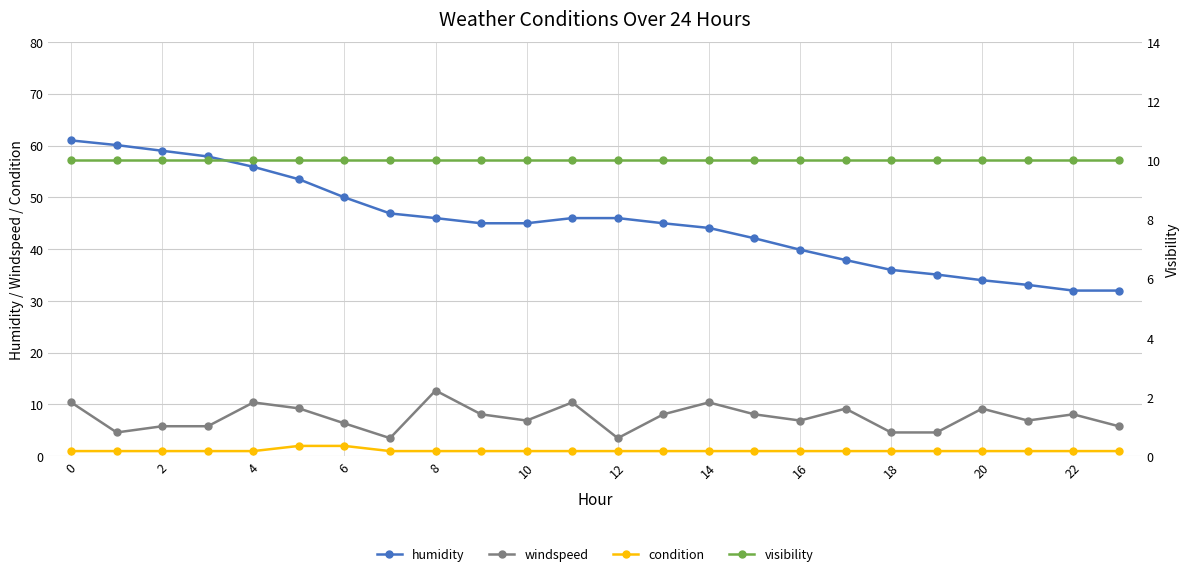

How many data points in windspeed are above 8?

12